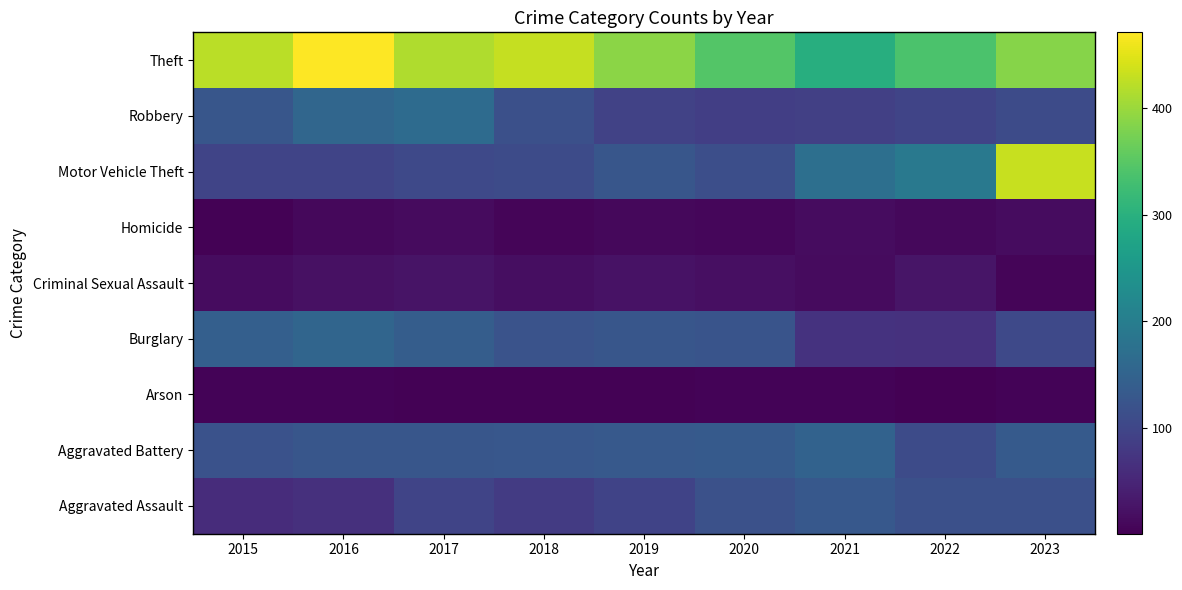

What is the total value across all series at 2015?

997